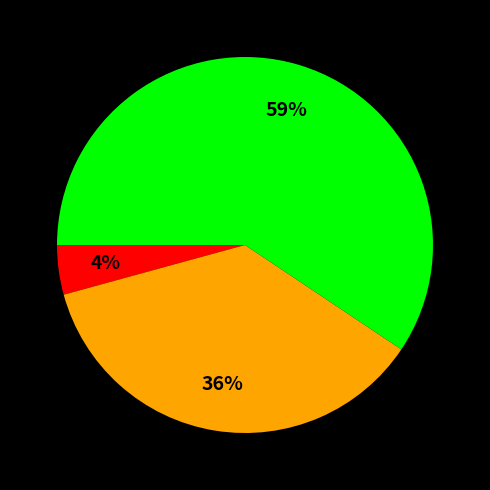

Is there any slice that represents more than half of the pie?

Yes